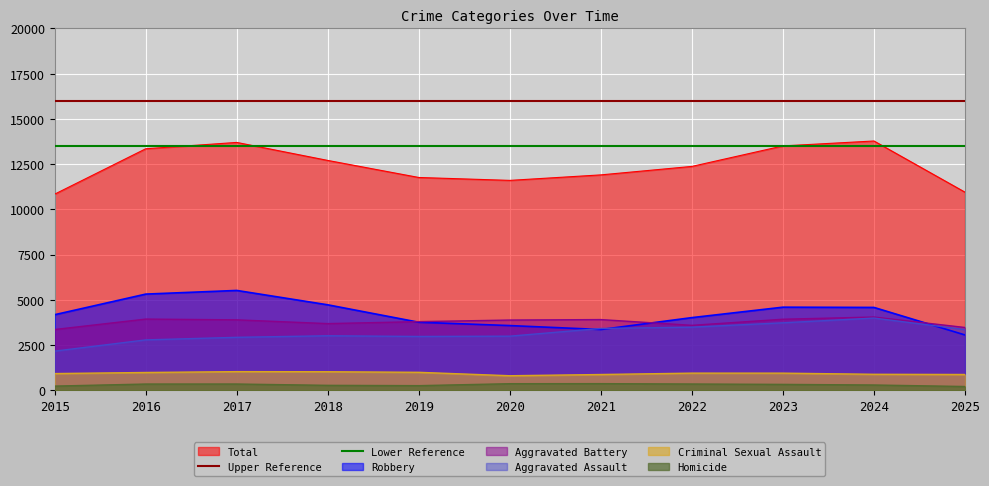

Is the value of Total at 2021 greater than the value of Aggravated Battery at 2020?

Yes